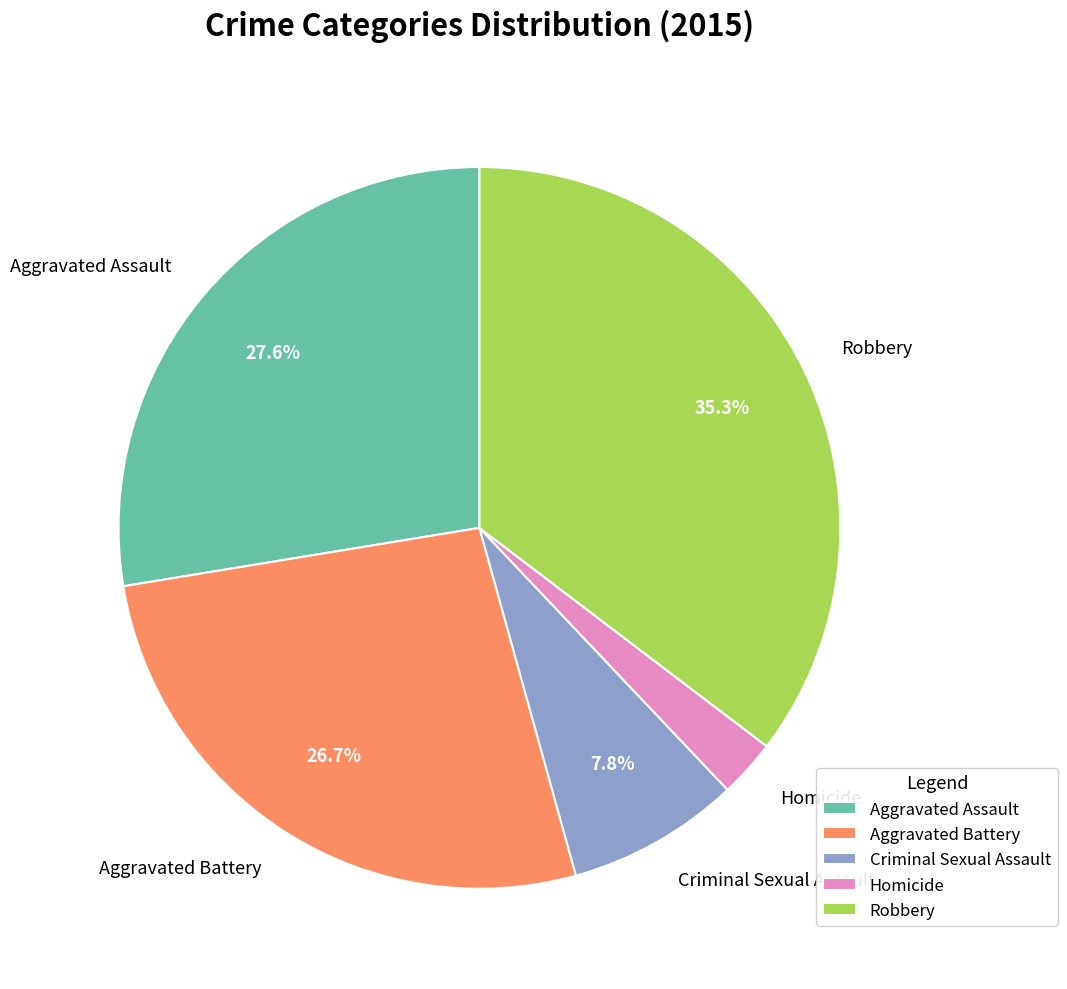

What percentage is the Aggravated Battery slice, to the nearest percent?

27%